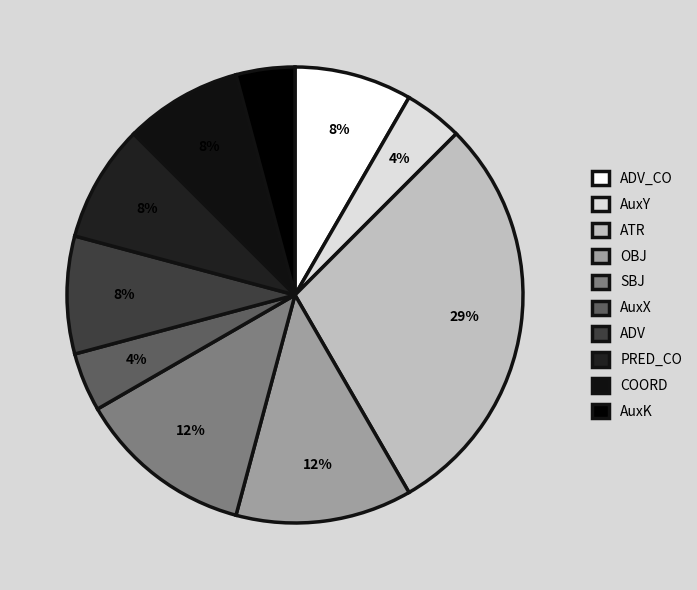

How many slices are in this pie chart?

10